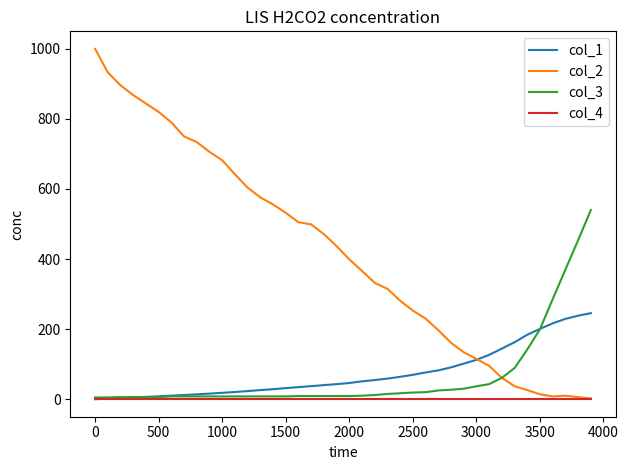

What is the greatest value displayed?

1000.0